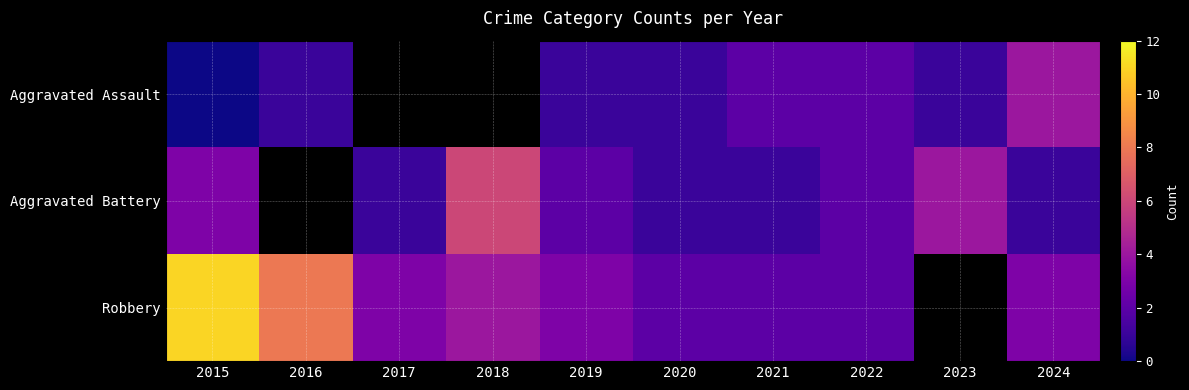

Which series changed the most between 2015 and 2022?

Robbery